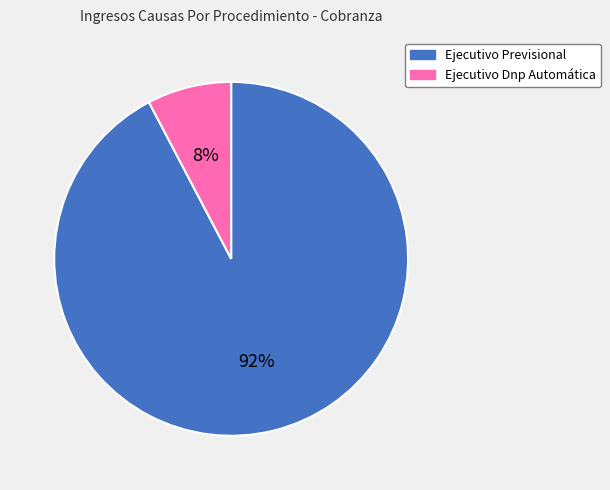

Combined, do Ejecutivo Previsional and Ejecutivo Dnp Automática account for over 50%?

Yes